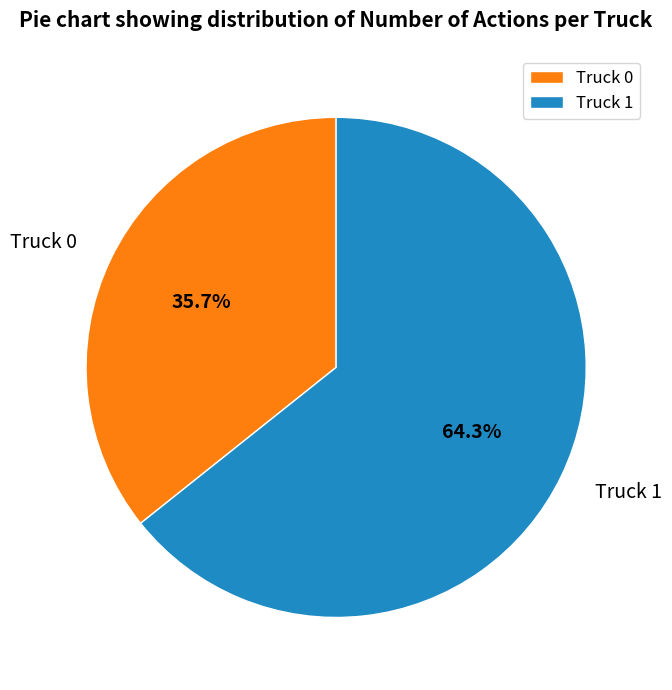

Does Truck 0 account for over 50% of the chart?

No